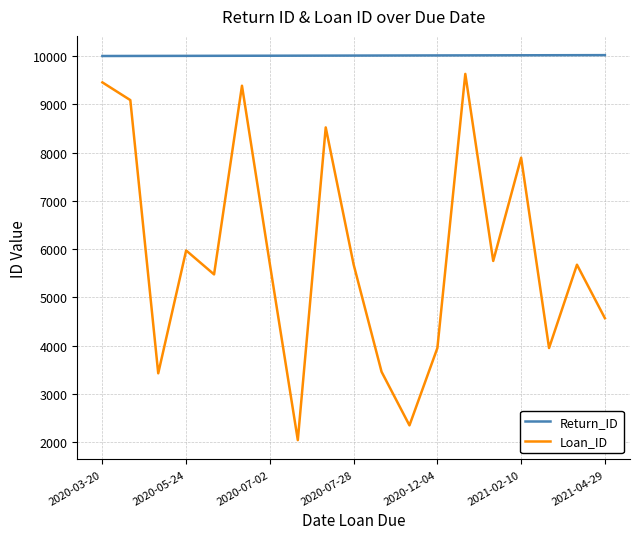

What is the sum of all Return_ID values?

190190